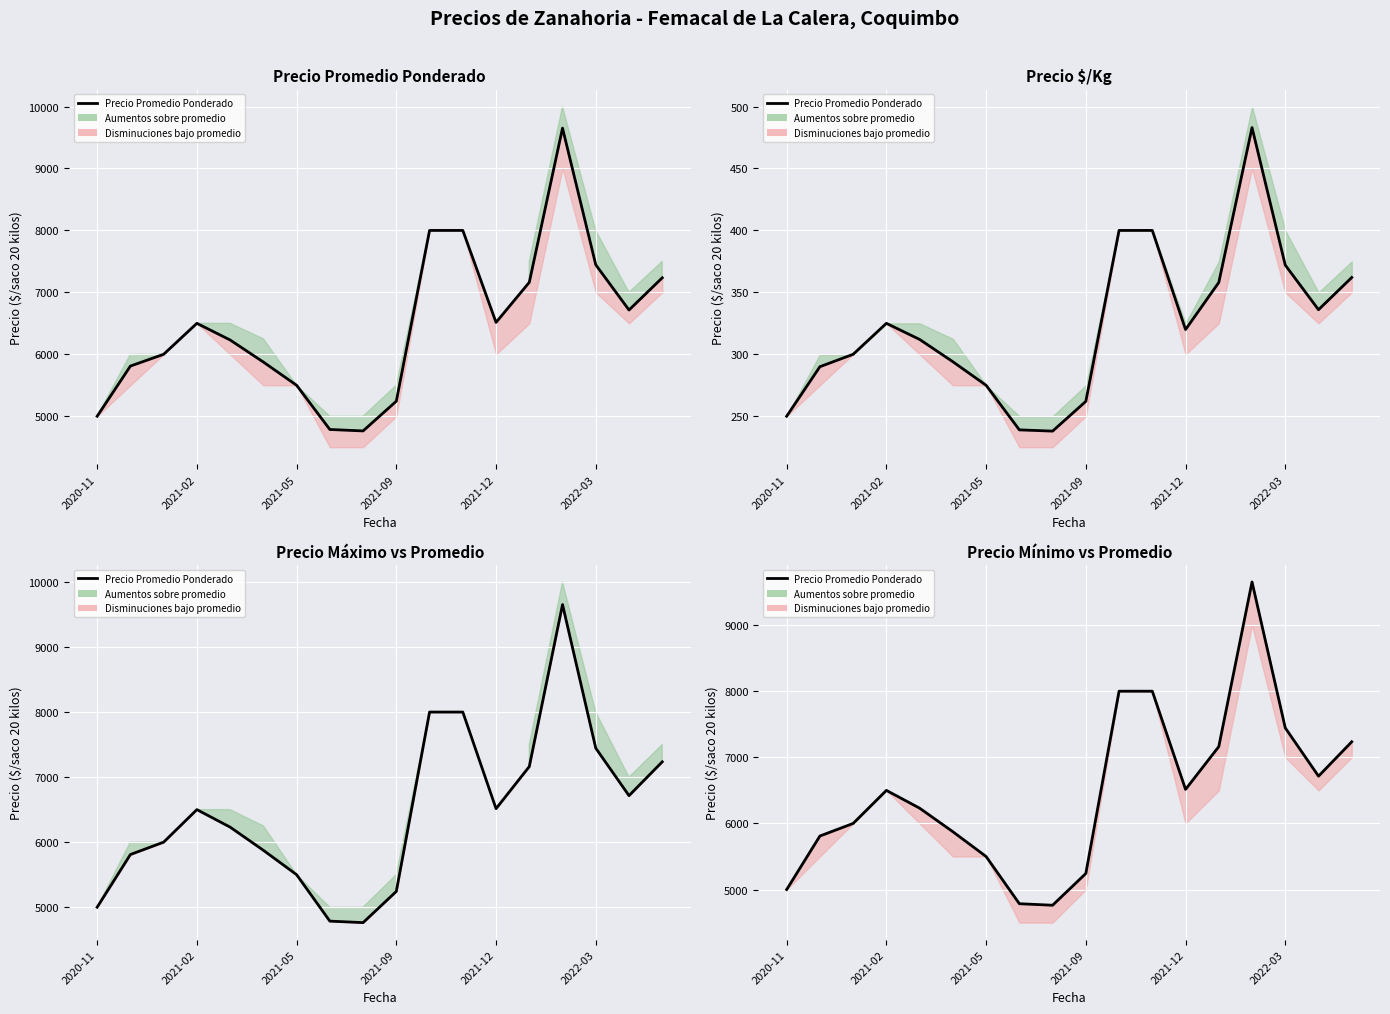

What is the average value?

6468